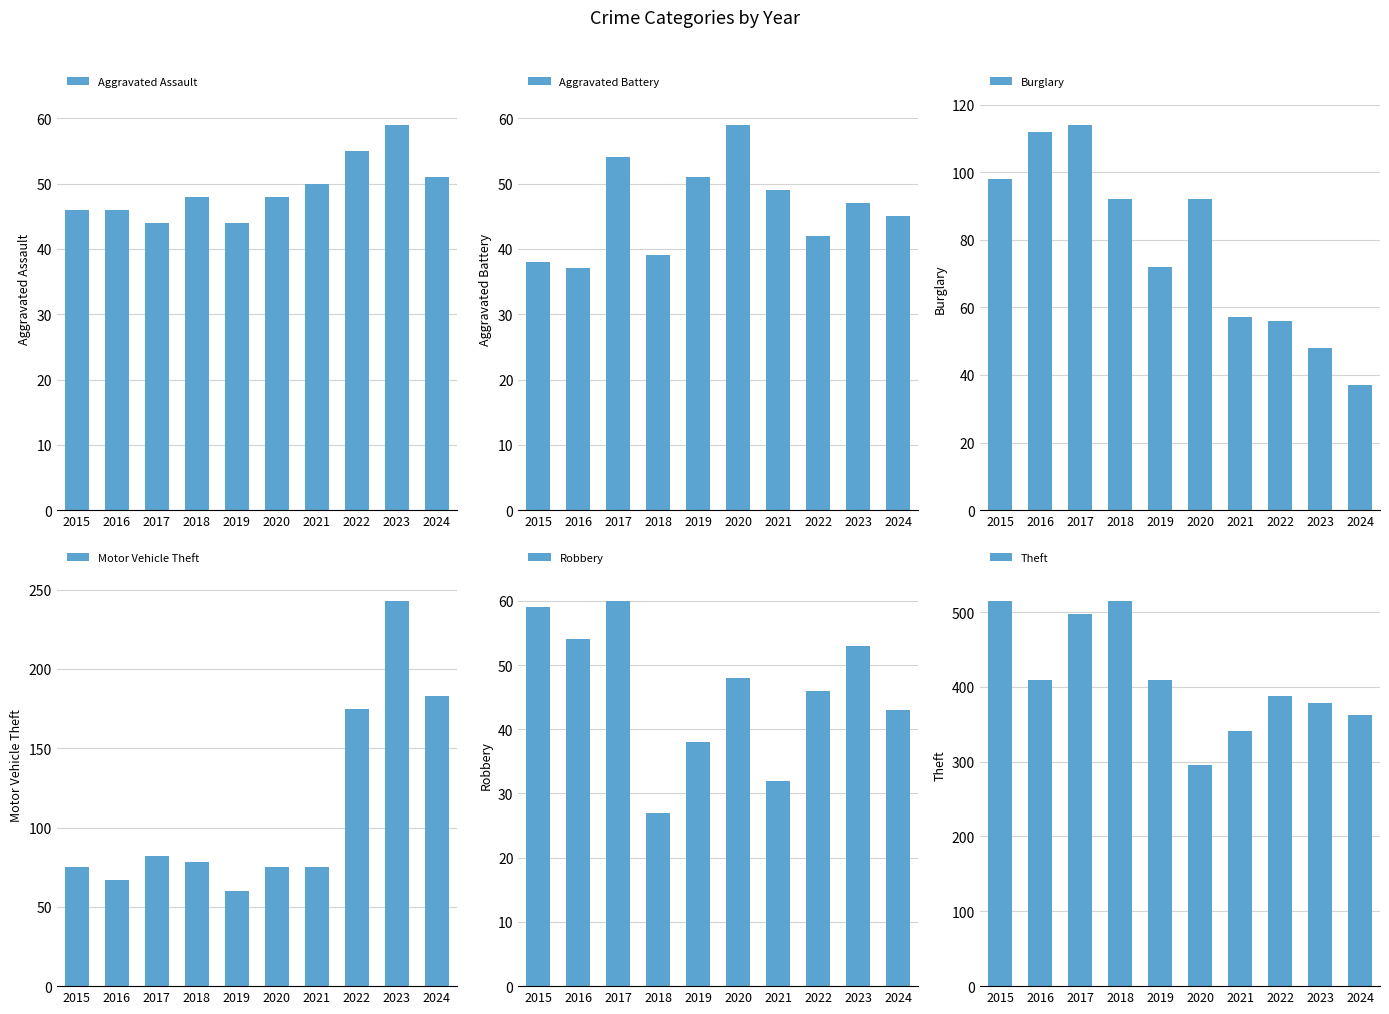

What is the smallest value displayed?

27